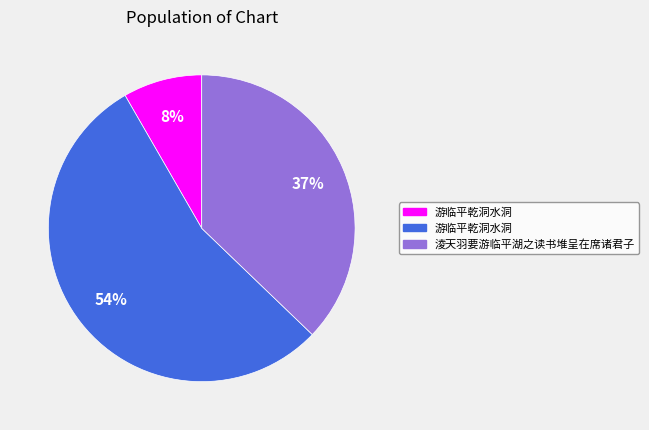

Count the number of slices in the pie.

3